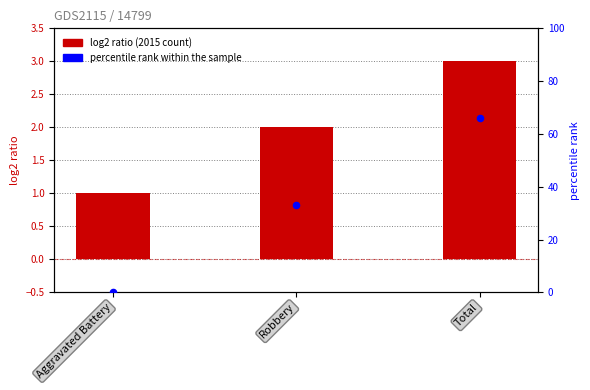

Which has a higher value, Total or Aggravated Battery?

Total